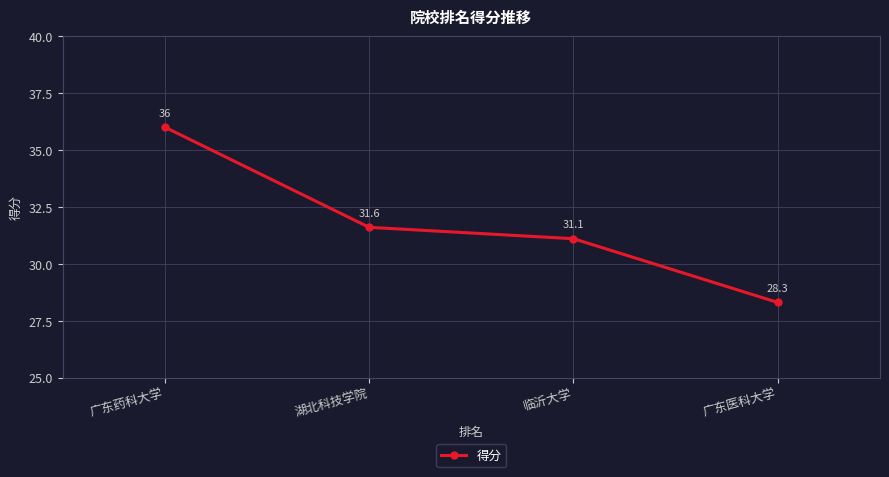

The value at 广东医科大学 is 28.3. True or false?

True